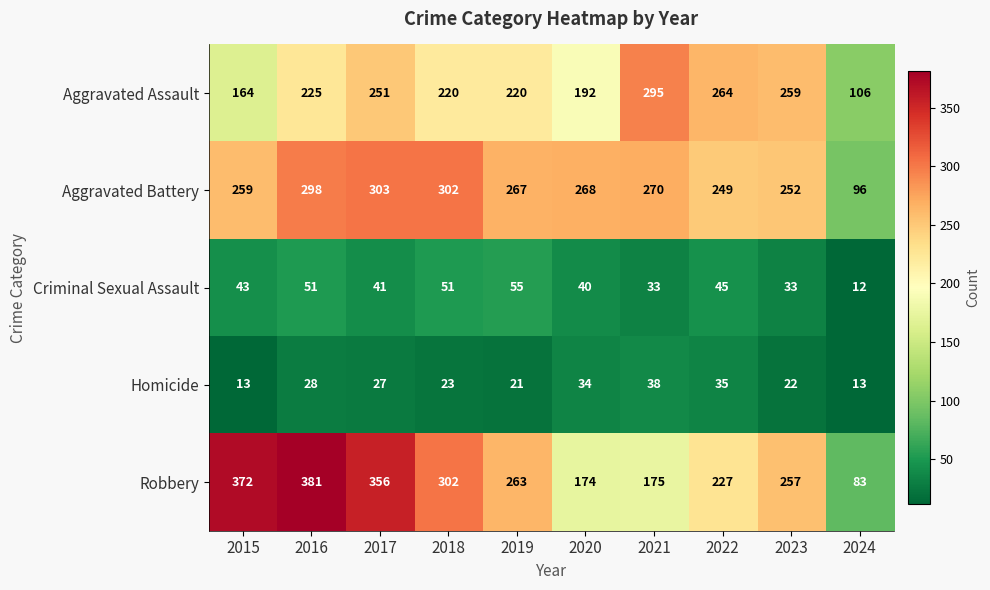

What is the difference between the second highest and second lowest values in the Criminal Sexual Assault series?

18